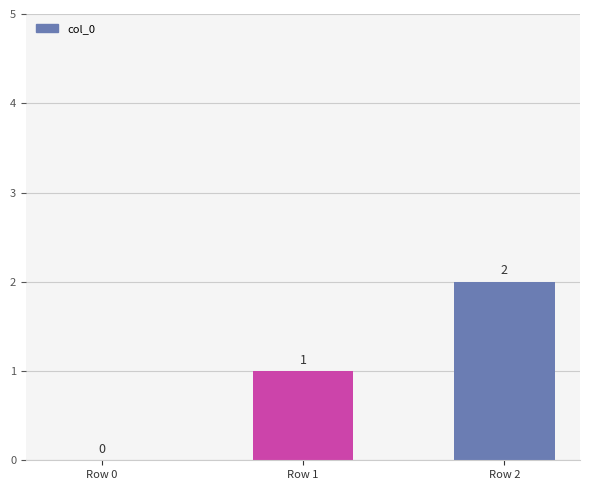

Is it true that the value at Row 1 is 0?

False